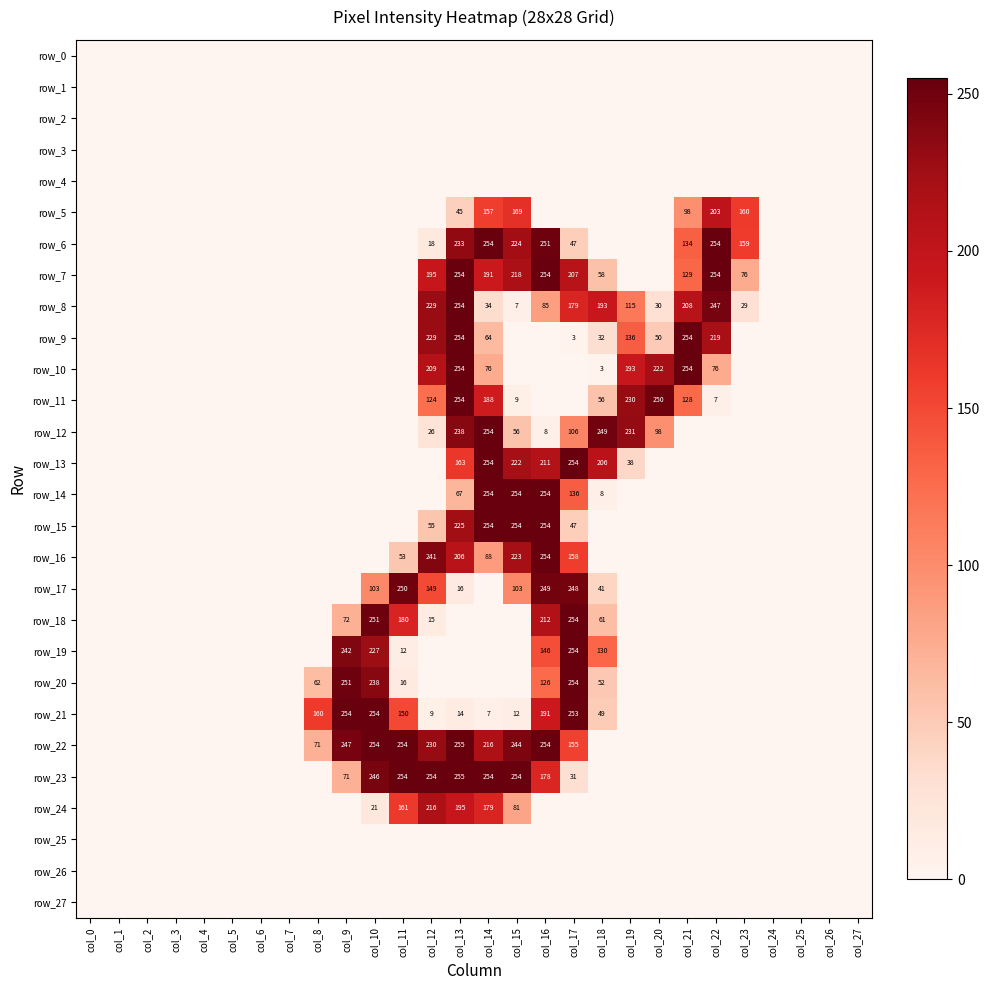

Reading left to right, list all the values displayed in this chart.

row_0: col_0=0	col_1=0	col_2=0	col_3=0	col_4=0	col_5=0	col_6=0	col_7=0	col_8=0	col_9=0	col_10=0	col_11=0	col_12=0	col_13=0	col_14=0	col_15=0	col_16=0	col_17=0	col_18=0	col_19=0	col_20=0	col_21=0	col_22=0	col_23=0	col_24=0	col_25=0	col_26=0	col_27=0
row_1: col_0=0	col_1=0	col_2=0	col_3=0	col_4=0	col_5=0	col_6=0	col_7=0	col_8=0	col_9=0	col_10=0	col_11=0	col_12=0	col_13=0	col_14=0	col_15=0	col_16=0	col_17=0	col_18=0	col_19=0	col_20=0	col_21=0	col_22=0	col_23=0	col_24=0	col_25=0	col_26=0	col_27=0
row_2: col_0=0	col_1=0	col_2=0	col_3=0	col_4=0	col_5=0	col_6=0	col_7=0	col_8=0	col_9=0	col_10=0	col_11=0	col_12=0	col_13=0	col_14=0	col_15=0	col_16=0	col_17=0	col_18=0	col_19=0	col_20=0	col_21=0	col_22=0	col_23=0	col_24=0	col_25=0	col_26=0	col_27=0
row_3: col_0=0	col_1=0	col_2=0	col_3=0	col_4=0	col_5=0	col_6=0	col_7=0	col_8=0	col_9=0	col_10=0	col_11=0	col_12=0	col_13=0	col_14=0	col_15=0	col_16=0	col_17=0	col_18=0	col_19=0	col_20=0	col_21=0	col_22=0	col_23=0	col_24=0	col_25=0	col_26=0	col_27=0
row_4: col_0=0	col_1=0	col_2=0	col_3=0	col_4=0	col_5=0	col_6=0	col_7=0	col_8=0	col_9=0	col_10=0	col_11=0	col_12=0	col_13=0	col_14=0	col_15=0	col_16=0	col_17=0	col_18=0	col_19=0	col_20=0	col_21=0	col_22=0	col_23=0	col_24=0	col_25=0	col_26=0	col_27=0
row_5: col_0=0	col_1=0	col_2=0	col_3=0	col_4=0	col_5=0	col_6=0	col_7=0	col_8=0	col_9=0	col_10=0	col_11=0	col_12=0	col_13=45	col_14=157	col_15=169	col_16=0	col_17=0	col_18=0	col_19=0	col_20=0	col_21=98	col_22=203	col_23=160	col_24=0	col_25=0	col_26=0	col_27=0
row_6: col_0=0	col_1=0	col_2=0	col_3=0	col_4=0	col_5=0	col_6=0	col_7=0	col_8=0	col_9=0	col_10=0	col_11=0	col_12=18	col_13=233	col_14=254	col_15=224	col_16=251	col_17=47	col_18=0	col_19=0	col_20=0	col_21=134	col_22=254	col_23=159	col_24=0	col_25=0	col_26=0	col_27=0
row_7: col_0=0	col_1=0	col_2=0	col_3=0	col_4=0	col_5=0	col_6=0	col_7=0	col_8=0	col_9=0	col_10=0	col_11=0	col_12=195	col_13=254	col_14=191	col_15=218	col_16=254	col_17=207	col_18=58	col_19=0	col_20=0	col_21=129	col_22=254	col_23=76	col_24=0	col_25=0	col_26=0	col_27=0
row_8: col_0=0	col_1=0	col_2=0	col_3=0	col_4=0	col_5=0	col_6=0	col_7=0	col_8=0	col_9=0	col_10=0	col_11=0	col_12=229	col_13=254	col_14=34	col_15=7	col_16=85	col_17=179	col_18=193	col_19=115	col_20=30	col_21=208	col_22=247	col_23=29	col_24=0	col_25=0	col_26=0	col_27=0
row_9: col_0=0	col_1=0	col_2=0	col_3=0	col_4=0	col_5=0	col_6=0	col_7=0	col_8=0	col_9=0	col_10=0	col_11=0	col_12=229	col_13=254	col_14=64	col_15=0	col_16=0	col_17=3	col_18=32	col_19=136	col_20=50	col_21=254	col_22=219	col_23=0	col_24=0	col_25=0	col_26=0	col_27=0
row_10: col_0=0	col_1=0	col_2=0	col_3=0	col_4=0	col_5=0	col_6=0	col_7=0	col_8=0	col_9=0	col_10=0	col_11=0	col_12=209	col_13=254	col_14=76	col_15=0	col_16=0	col_17=0	col_18=3	col_19=193	col_20=222	col_21=254	col_22=76	col_23=0	col_24=0	col_25=0	col_26=0	col_27=0
row_11: col_0=0	col_1=0	col_2=0	col_3=0	col_4=0	col_5=0	col_6=0	col_7=0	col_8=0	col_9=0	col_10=0	col_11=0	col_12=124	col_13=254	col_14=188	col_15=9	col_16=0	col_17=0	col_18=56	col_19=230	col_20=250	col_21=128	col_22=7	col_23=0	col_24=0	col_25=0	col_26=0	col_27=0
row_12: col_0=0	col_1=0	col_2=0	col_3=0	col_4=0	col_5=0	col_6=0	col_7=0	col_8=0	col_9=0	col_10=0	col_11=0	col_12=26	col_13=238	col_14=254	col_15=56	col_16=8	col_17=106	col_18=249	col_19=231	col_20=98	col_21=0	col_22=0	col_23=0	col_24=0	col_25=0	col_26=0	col_27=0
row_13: col_0=0	col_1=0	col_2=0	col_3=0	col_4=0	col_5=0	col_6=0	col_7=0	col_8=0	col_9=0	col_10=0	col_11=0	col_12=0	col_13=163	col_14=254	col_15=222	col_16=211	col_17=254	col_18=206	col_19=38	col_20=0	col_21=0	col_22=0	col_23=0	col_24=0	col_25=0	col_26=0	col_27=0
row_14: col_0=0	col_1=0	col_2=0	col_3=0	col_4=0	col_5=0	col_6=0	col_7=0	col_8=0	col_9=0	col_10=0	col_11=0	col_12=0	col_13=67	col_14=254	col_15=254	col_16=254	col_17=136	col_18=8	col_19=0	col_20=0	col_21=0	col_22=0	col_23=0	col_24=0	col_25=0	col_26=0	col_27=0
row_15: col_0=0	col_1=0	col_2=0	col_3=0	col_4=0	col_5=0	col_6=0	col_7=0	col_8=0	col_9=0	col_10=0	col_11=0	col_12=55	col_13=225	col_14=254	col_15=254	col_16=254	col_17=47	col_18=0	col_19=0	col_20=0	col_21=0	col_22=0	col_23=0	col_24=0	col_25=0	col_26=0	col_27=0
row_16: col_0=0	col_1=0	col_2=0	col_3=0	col_4=0	col_5=0	col_6=0	col_7=0	col_8=0	col_9=0	col_10=0	col_11=53	col_12=241	col_13=206	col_14=88	col_15=223	col_16=254	col_17=158	col_18=0	col_19=0	col_20=0	col_21=0	col_22=0	col_23=0	col_24=0	col_25=0	col_26=0	col_27=0
row_17: col_0=0	col_1=0	col_2=0	col_3=0	col_4=0	col_5=0	col_6=0	col_7=0	col_8=0	col_9=0	col_10=103	col_11=250	col_12=149	col_13=16	col_14=0	col_15=103	col_16=249	col_17=248	col_18=41	col_19=0	col_20=0	col_21=0	col_22=0	col_23=0	col_24=0	col_25=0	col_26=0	col_27=0
row_18: col_0=0	col_1=0	col_2=0	col_3=0	col_4=0	col_5=0	col_6=0	col_7=0	col_8=0	col_9=72	col_10=251	col_11=180	col_12=15	col_13=0	col_14=0	col_15=0	col_16=212	col_17=254	col_18=61	col_19=0	col_20=0	col_21=0	col_22=0	col_23=0	col_24=0	col_25=0	col_26=0	col_27=0
row_19: col_0=0	col_1=0	col_2=0	col_3=0	col_4=0	col_5=0	col_6=0	col_7=0	col_8=0	col_9=242	col_10=227	col_11=12	col_12=0	col_13=0	col_14=0	col_15=0	col_16=146	col_17=254	col_18=130	col_19=0	col_20=0	col_21=0	col_22=0	col_23=0	col_24=0	col_25=0	col_26=0	col_27=0
row_20: col_0=0	col_1=0	col_2=0	col_3=0	col_4=0	col_5=0	col_6=0	col_7=0	col_8=62	col_9=251	col_10=238	col_11=16	col_12=0	col_13=0	col_14=0	col_15=0	col_16=126	col_17=254	col_18=52	col_19=0	col_20=0	col_21=0	col_22=0	col_23=0	col_24=0	col_25=0	col_26=0	col_27=0
row_21: col_0=0	col_1=0	col_2=0	col_3=0	col_4=0	col_5=0	col_6=0	col_7=0	col_8=160	col_9=254	col_10=254	col_11=150	col_12=9	col_13=14	col_14=7	col_15=12	col_16=191	col_17=253	col_18=49	col_19=0	col_20=0	col_21=0	col_22=0	col_23=0	col_24=0	col_25=0	col_26=0	col_27=0
row_22: col_0=0	col_1=0	col_2=0	col_3=0	col_4=0	col_5=0	col_6=0	col_7=0	col_8=71	col_9=247	col_10=254	col_11=254	col_12=230	col_13=255	col_14=216	col_15=244	col_16=254	col_17=155	col_18=0	col_19=0	col_20=0	col_21=0	col_22=0	col_23=0	col_24=0	col_25=0	col_26=0	col_27=0
row_23: col_0=0	col_1=0	col_2=0	col_3=0	col_4=0	col_5=0	col_6=0	col_7=0	col_8=0	col_9=71	col_10=246	col_11=254	col_12=254	col_13=255	col_14=254	col_15=254	col_16=178	col_17=31	col_18=0	col_19=0	col_20=0	col_21=0	col_22=0	col_23=0	col_24=0	col_25=0	col_26=0	col_27=0
row_24: col_0=0	col_1=0	col_2=0	col_3=0	col_4=0	col_5=0	col_6=0	col_7=0	col_8=0	col_9=0	col_10=21	col_11=161	col_12=216	col_13=195	col_14=179	col_15=81	col_16=0	col_17=0	col_18=0	col_19=0	col_20=0	col_21=0	col_22=0	col_23=0	col_24=0	col_25=0	col_26=0	col_27=0
row_25: col_0=0	col_1=0	col_2=0	col_3=0	col_4=0	col_5=0	col_6=0	col_7=0	col_8=0	col_9=0	col_10=0	col_11=0	col_12=0	col_13=0	col_14=0	col_15=0	col_16=0	col_17=0	col_18=0	col_19=0	col_20=0	col_21=0	col_22=0	col_23=0	col_24=0	col_25=0	col_26=0	col_27=0
row_26: col_0=0	col_1=0	col_2=0	col_3=0	col_4=0	col_5=0	col_6=0	col_7=0	col_8=0	col_9=0	col_10=0	col_11=0	col_12=0	col_13=0	col_14=0	col_15=0	col_16=0	col_17=0	col_18=0	col_19=0	col_20=0	col_21=0	col_22=0	col_23=0	col_24=0	col_25=0	col_26=0	col_27=0
row_27: col_0=0	col_1=0	col_2=0	col_3=0	col_4=0	col_5=0	col_6=0	col_7=0	col_8=0	col_9=0	col_10=0	col_11=0	col_12=0	col_13=0	col_14=0	col_15=0	col_16=0	col_17=0	col_18=0	col_19=0	col_20=0	col_21=0	col_22=0	col_23=0	col_24=0	col_25=0	col_26=0	col_27=0